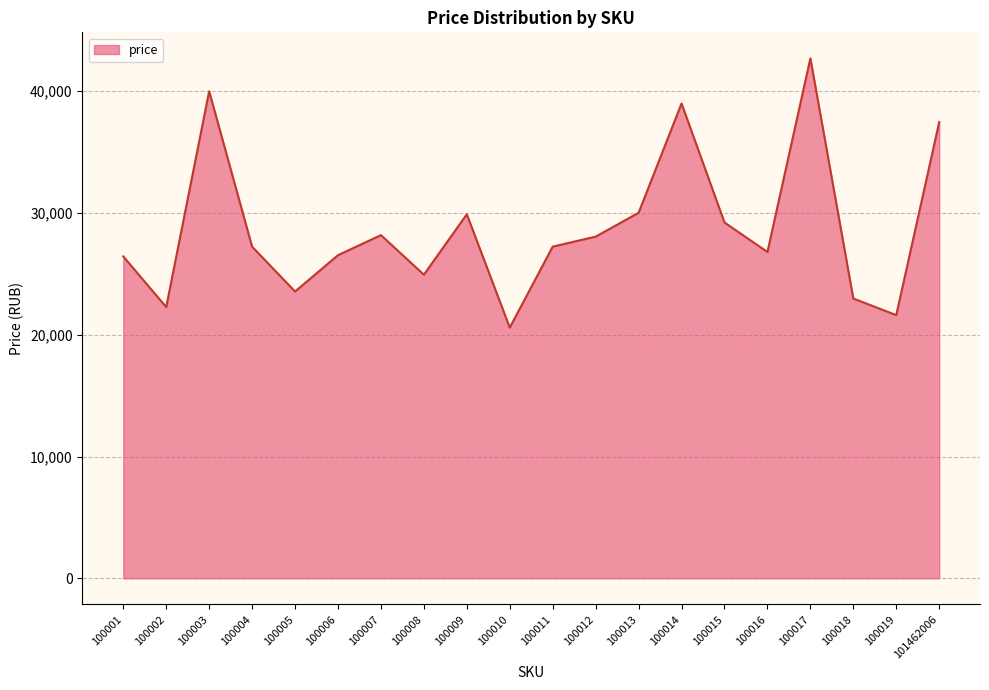

What value does the data have at 100005?

23554